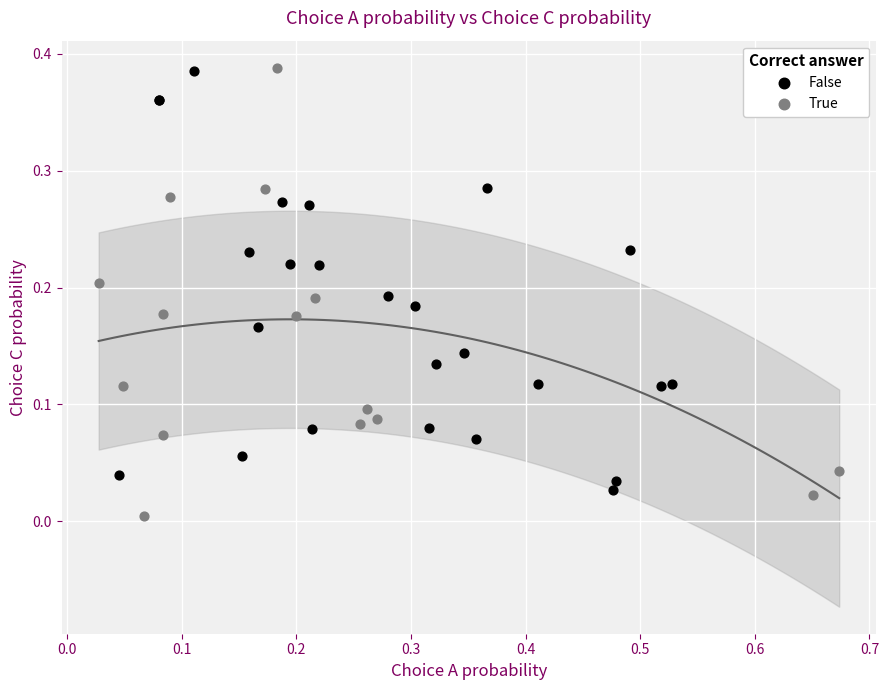

Which series has the widest spread of Y values?

True